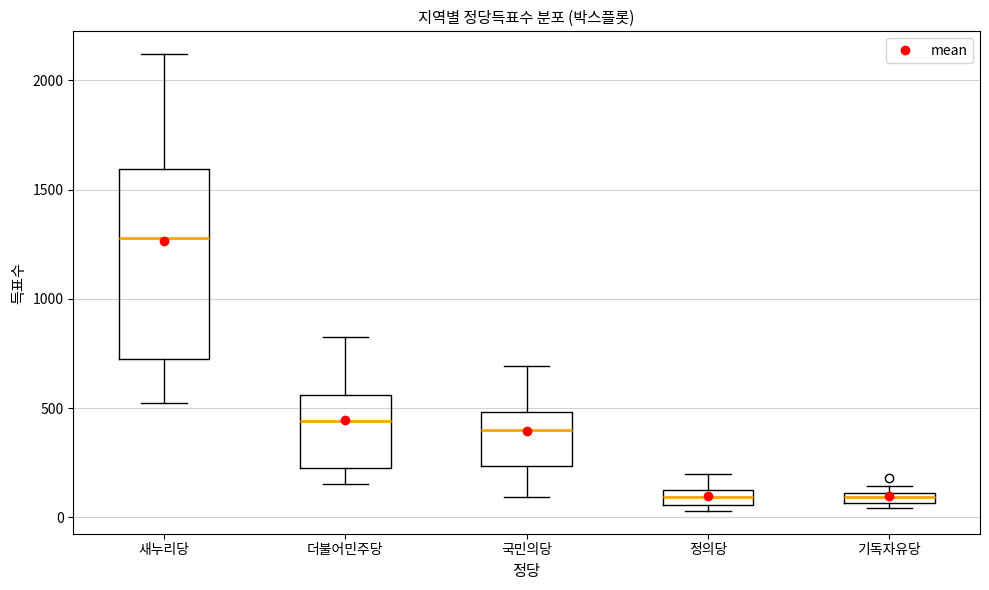

Which box is the tallest, from its lower edge to its upper edge?

새누리당